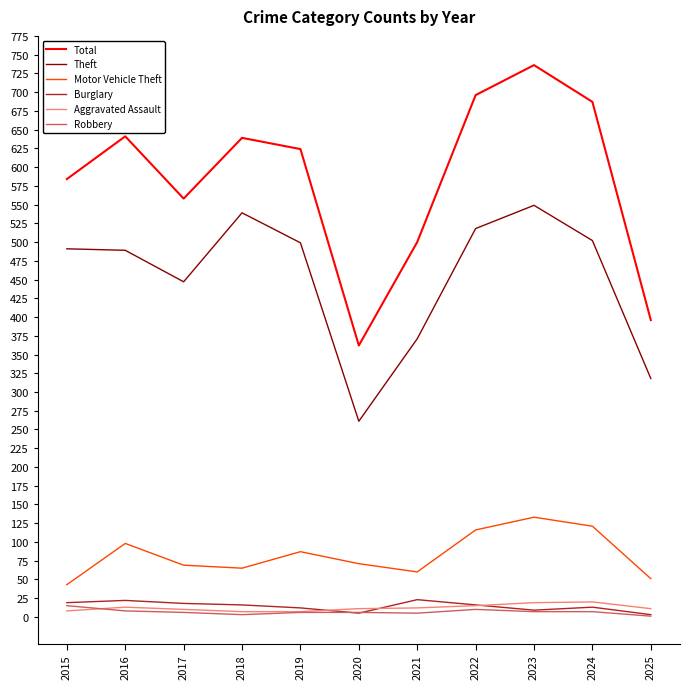

Which series has the widest spread of values?

Total